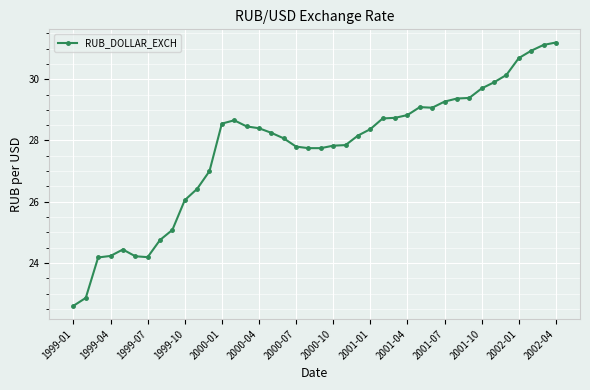

What is the difference between the maximum and minimum values?

8.6